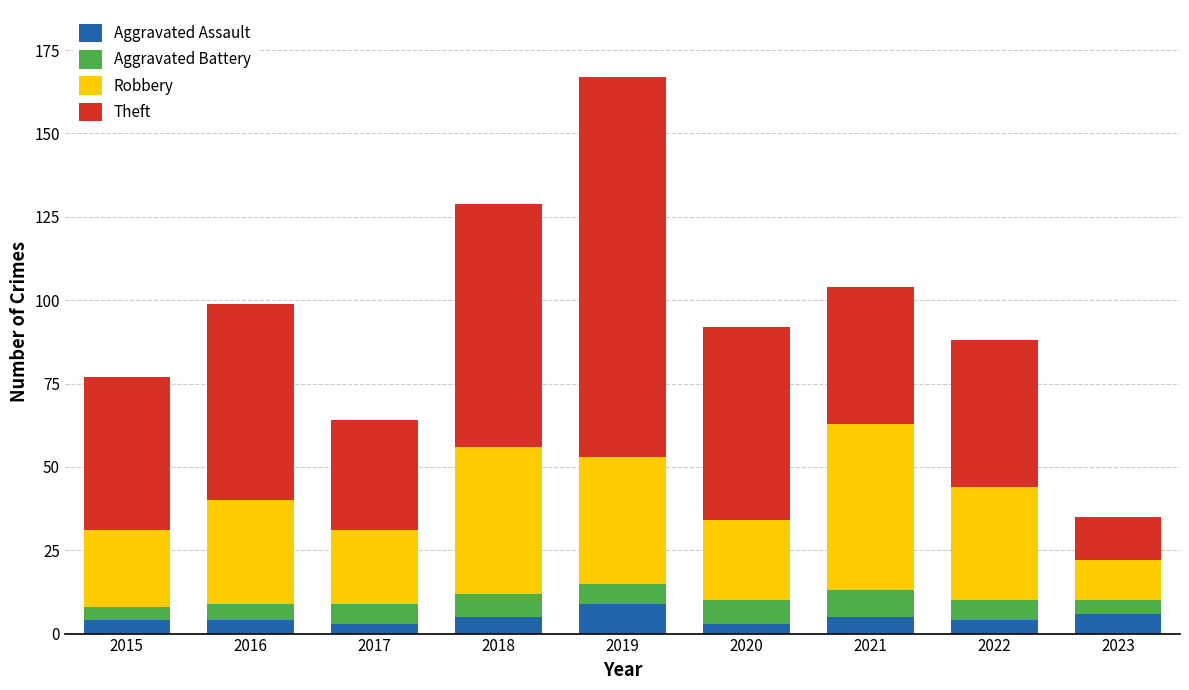

What is the total value across all series at 2015?

77